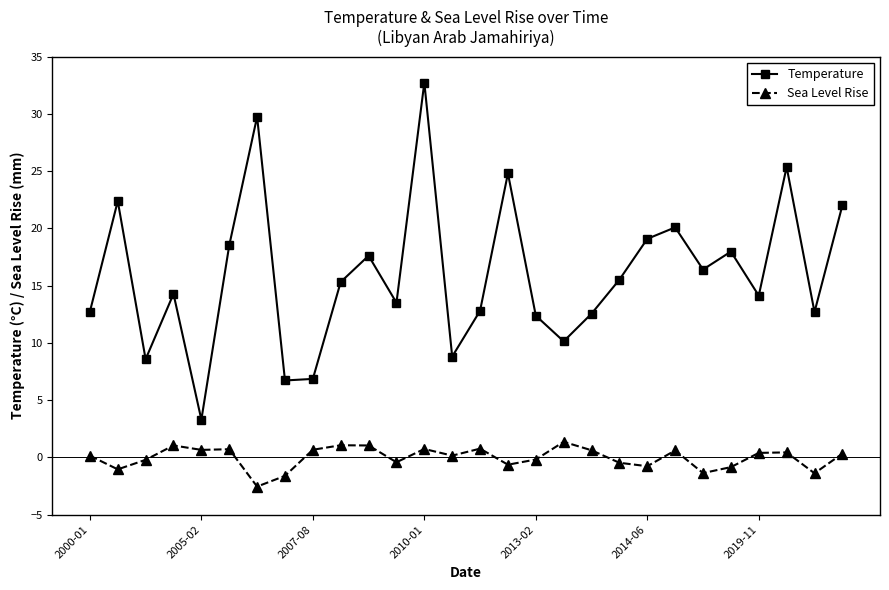

What is the lowest value of the Temperature series?

3.3